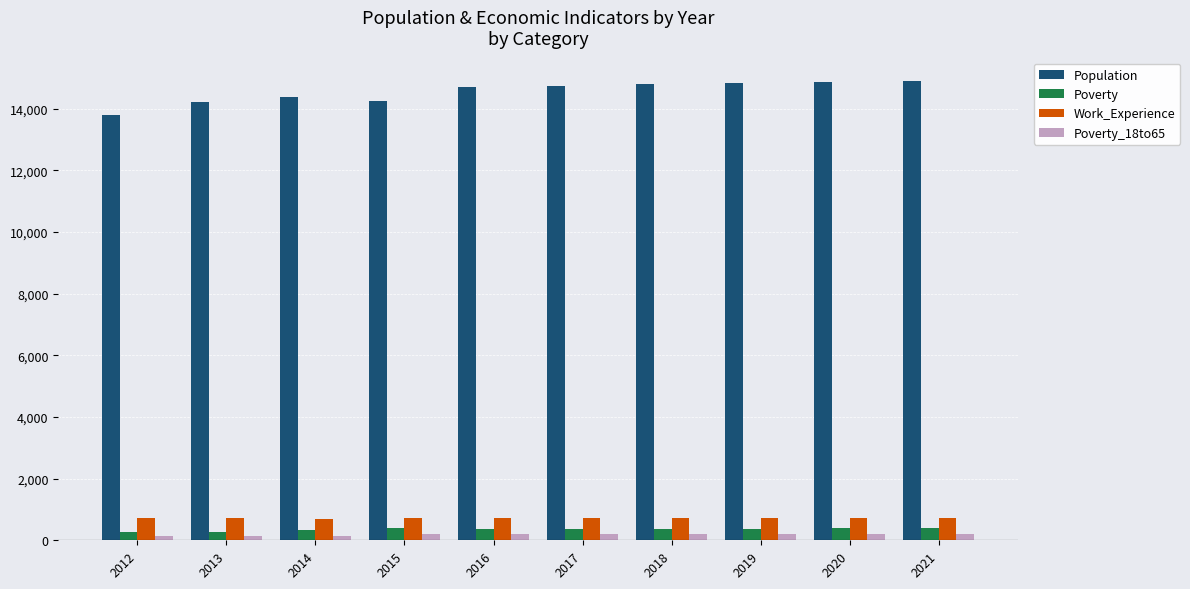

What is the greatest value displayed?

14912